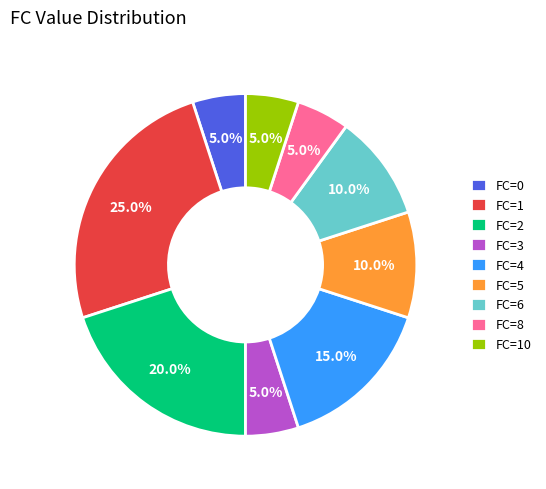

What is the largest slice in the pie chart?

FC=1